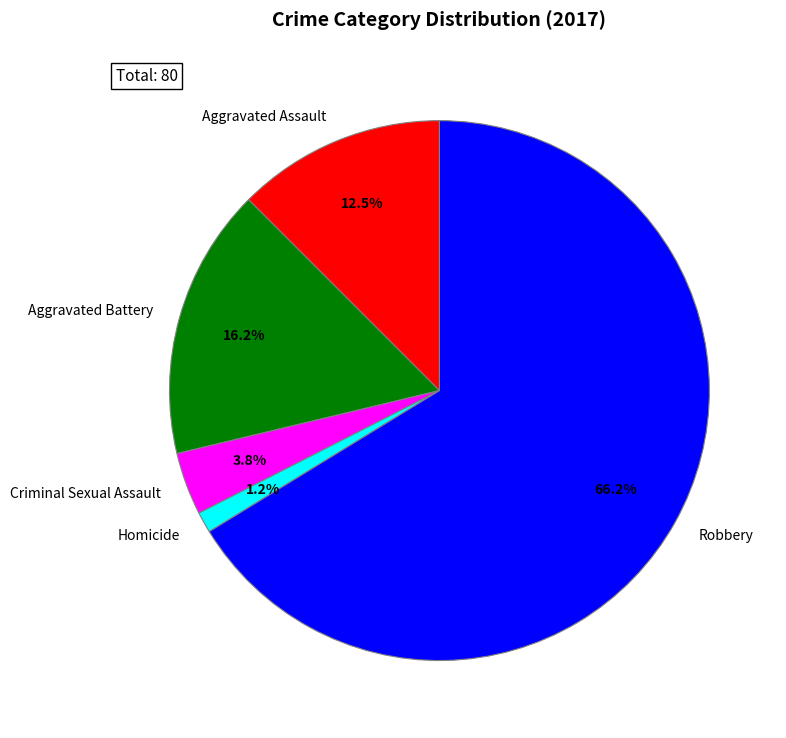

Which category accounts for the majority?

Robbery